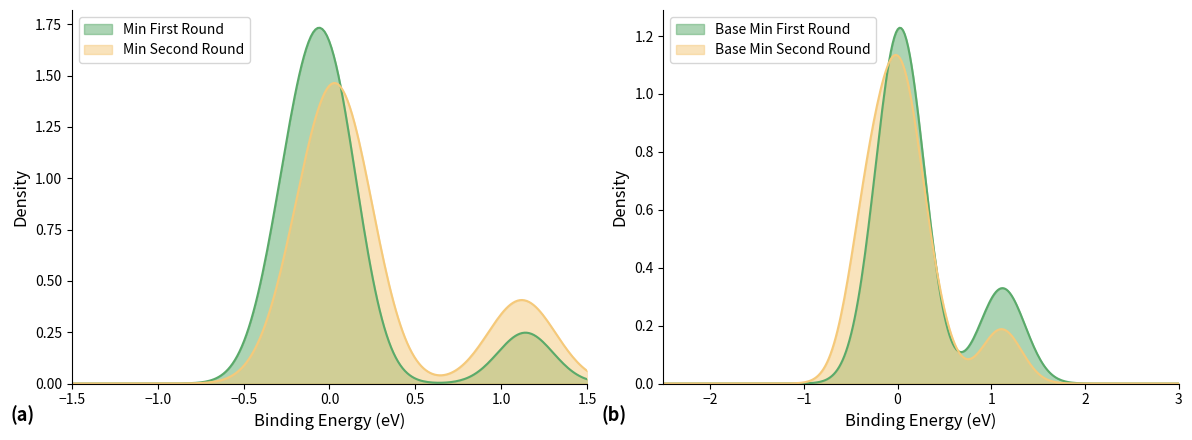

What is the sum of all Min values?

1